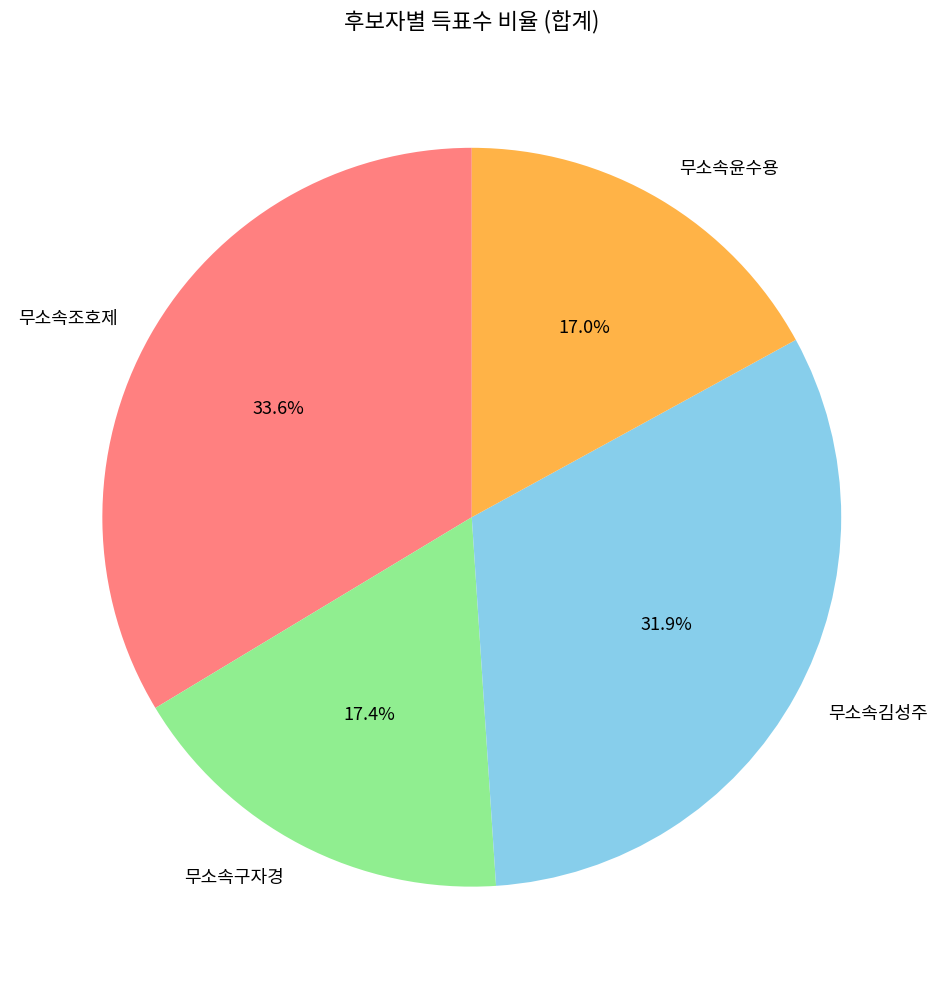

True or false: 무소속윤수용 accounts for 10% of the total.

False